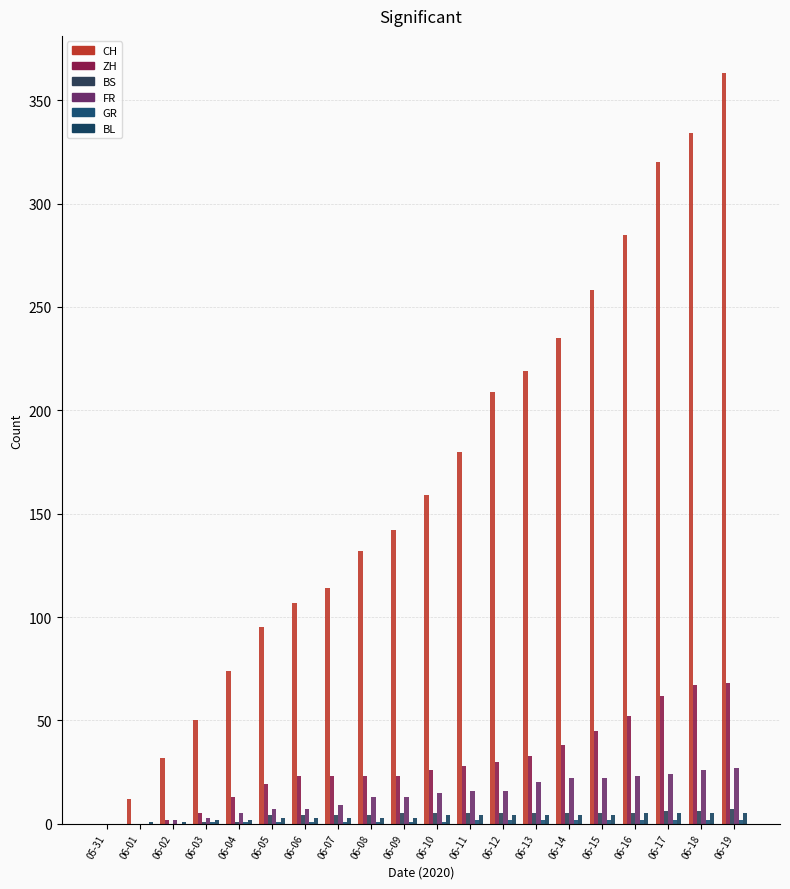

Which has a higher value, 06-19 or 05-31?

06-19